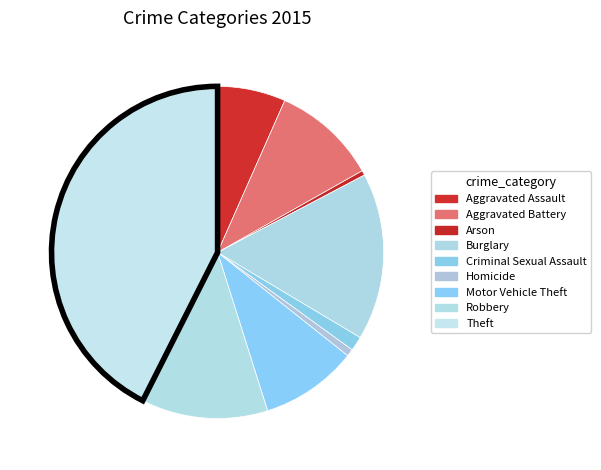

How many segments does this pie chart have?

9